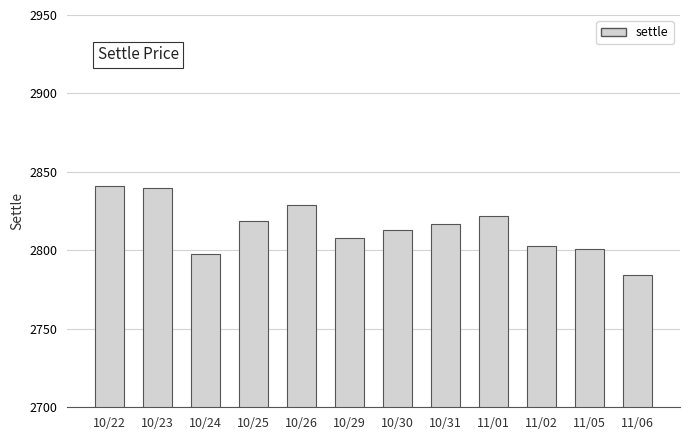

What is the value of the 8th bar from the left?

2817